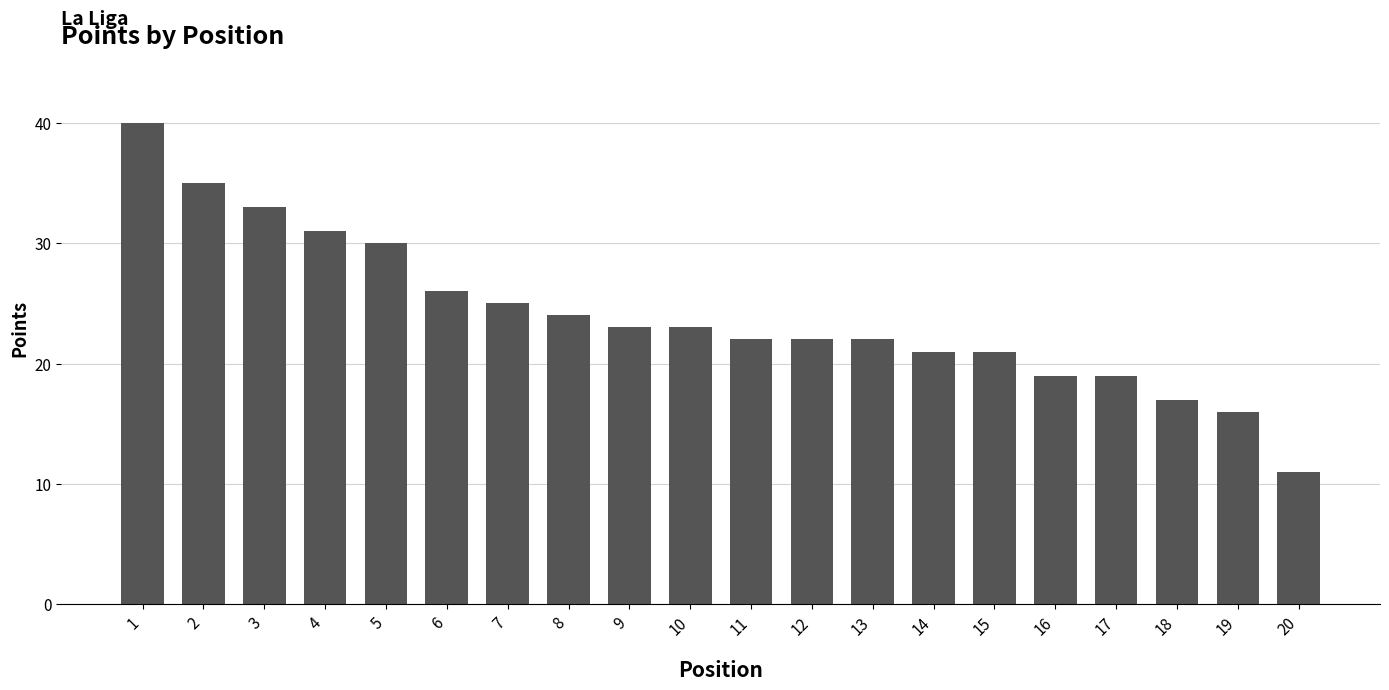

How many categories are shown in the chart?

20